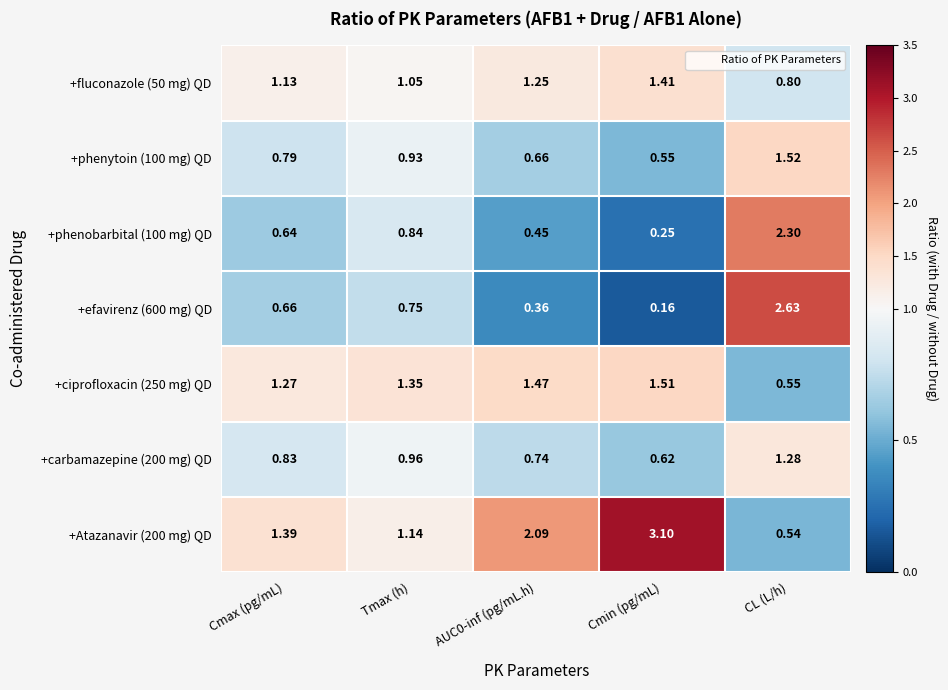

At which label does +phenytoin (100 mg) QD reach its minimum?

Cmin (pg/mL)